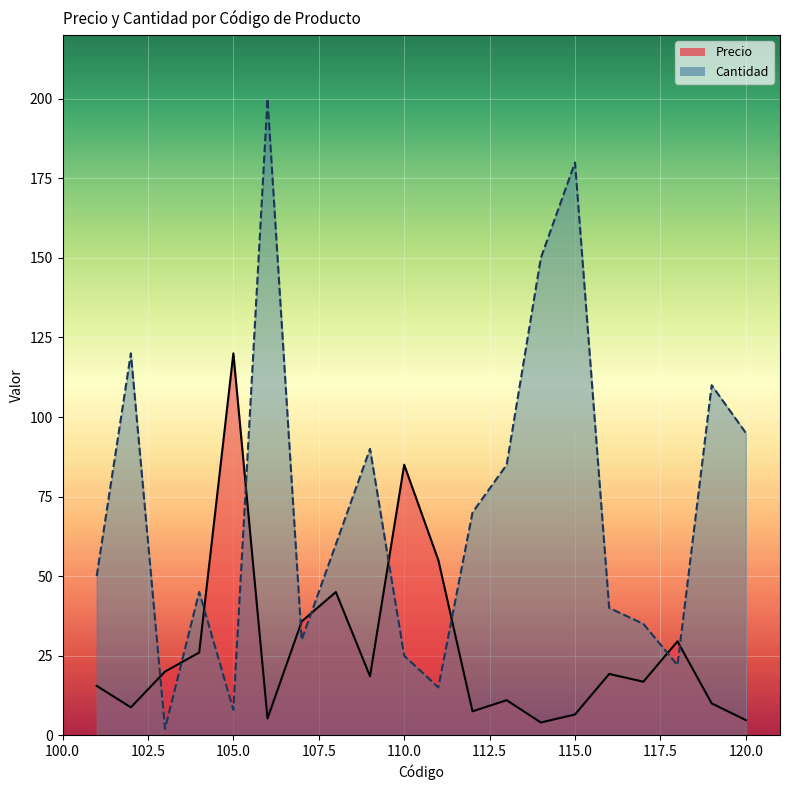

What are all the series names shown in the legend?

Precio, Cantidad